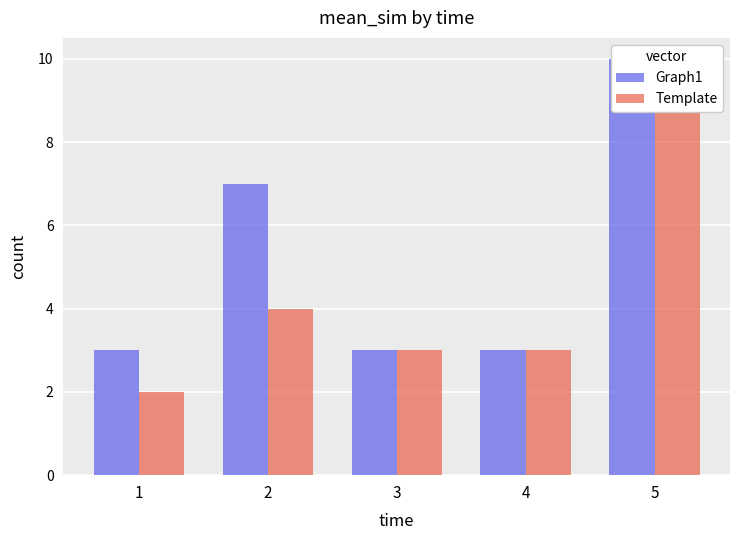

Between 4 and 3, which is larger?

4